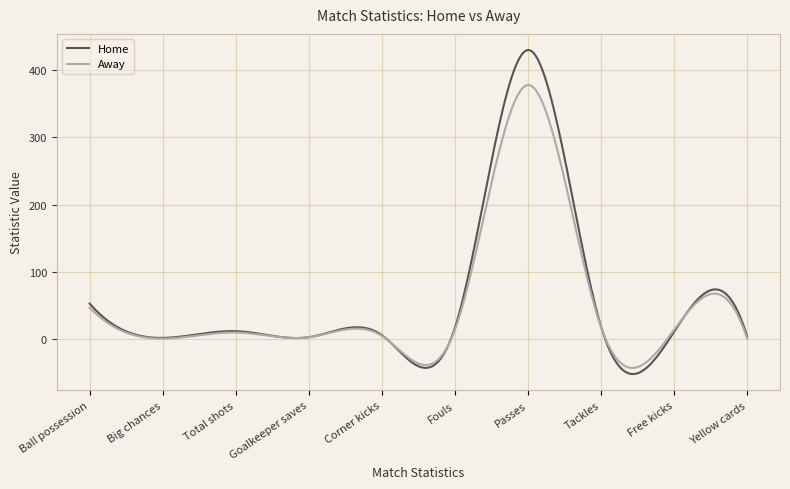

Which series has the largest range (max minus min)?

Home